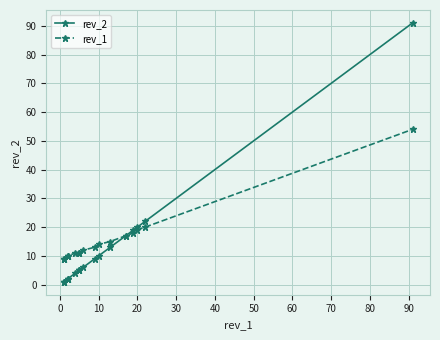

Rank the series by their maximum value, from highest to lowest.

rev_2, rev_1